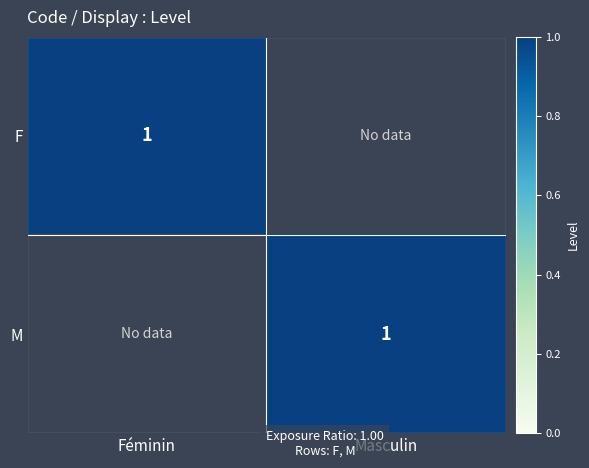

True or false: F has a value of 0 at Féminin.

False